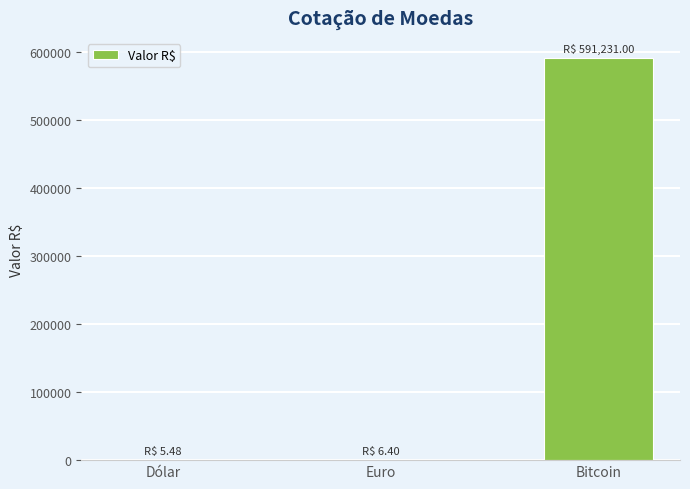

At which category does the chart reach its peak across all series?

Bitcoin